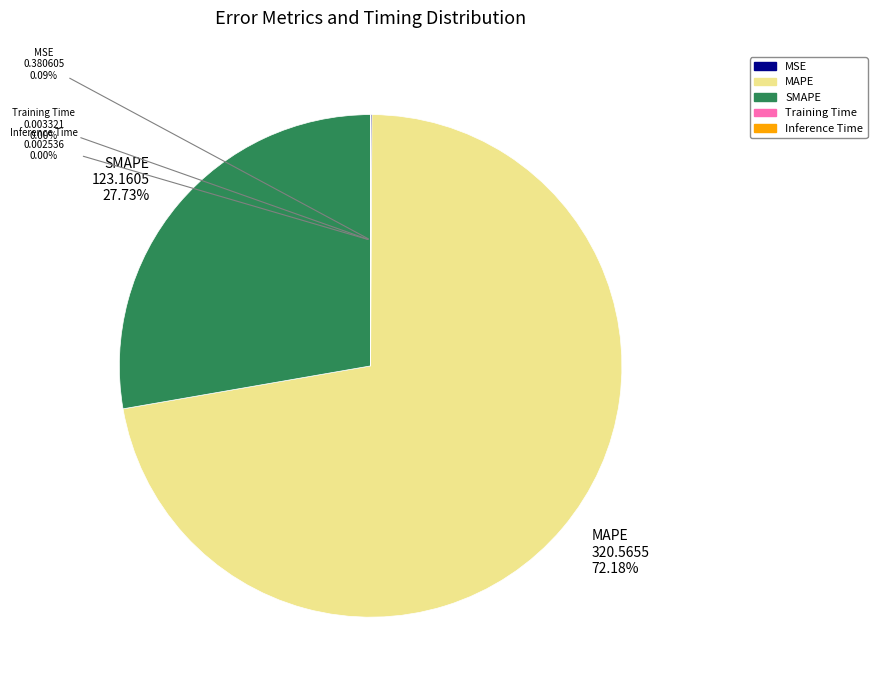

What percentage is the SMAPE slice, to the nearest percent?

28%